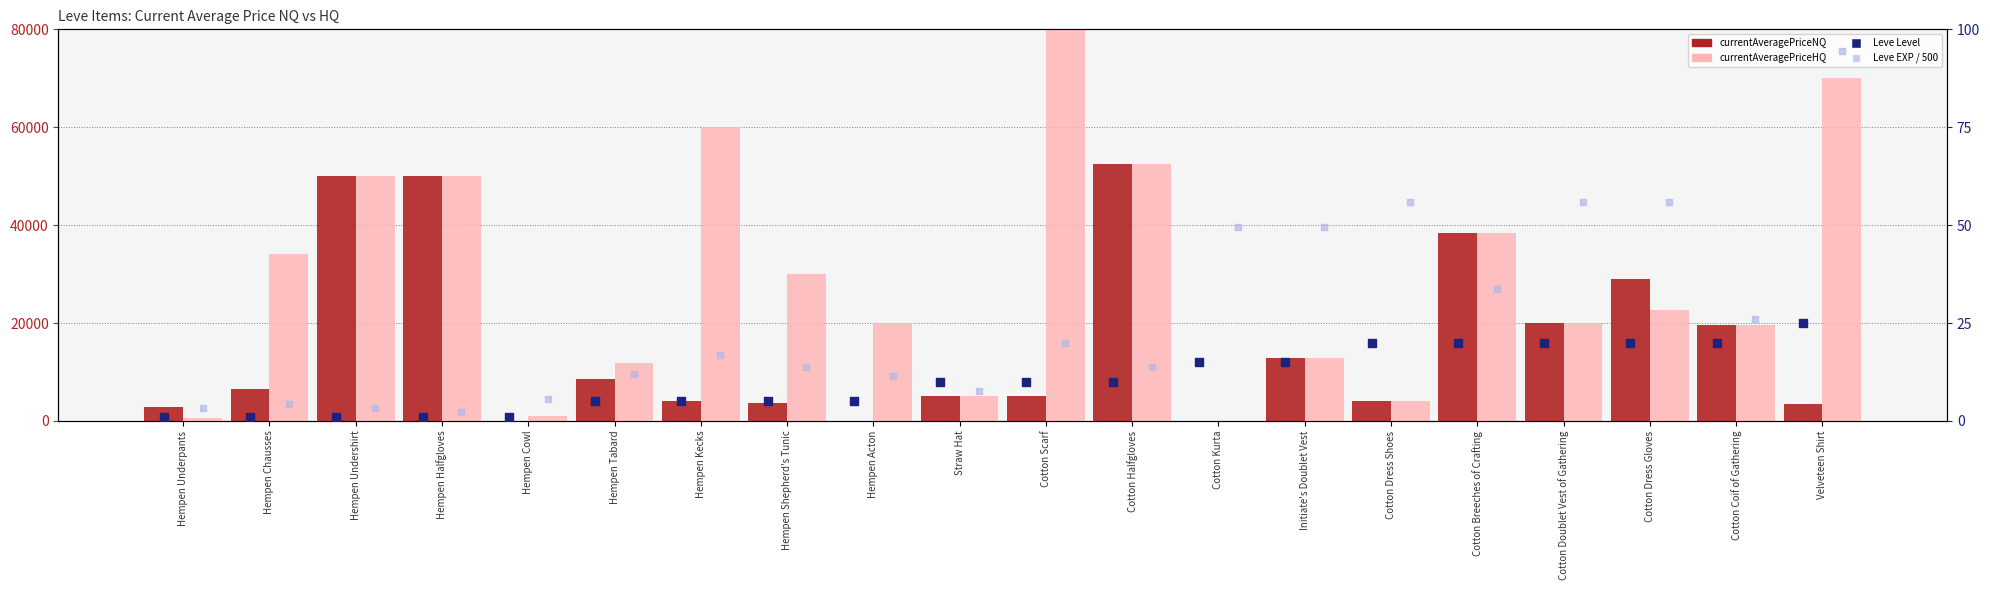

Is the value of Leve EXP / 500 at Cotton Breeches of Crafting greater than the value of currentAveragePriceNQ at Cotton Scarf?

No